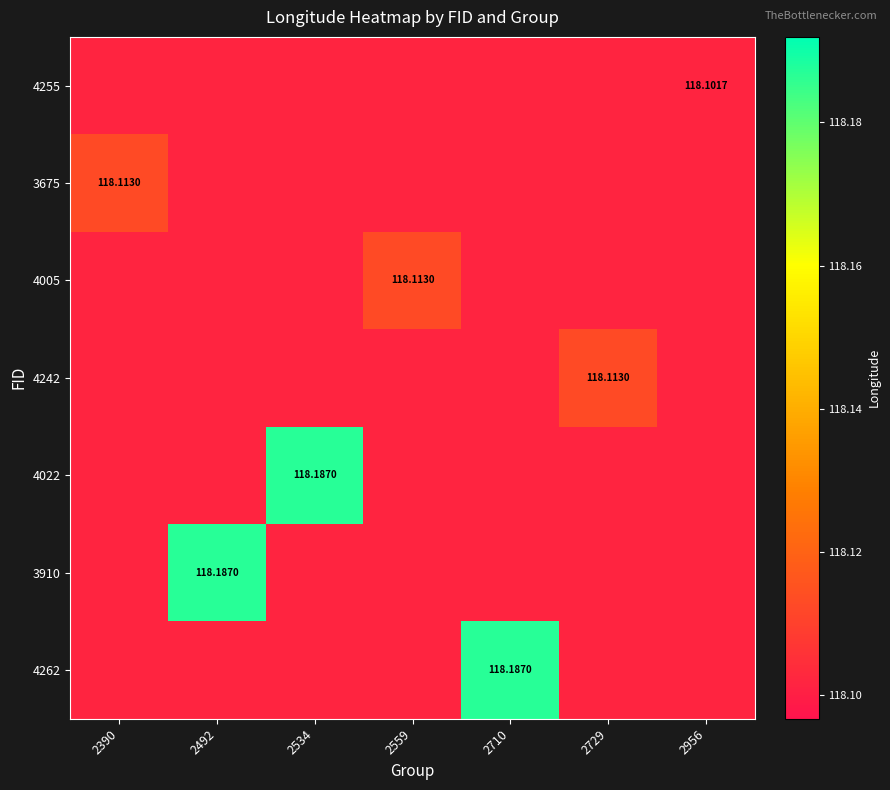

The value of 3910 at 2729 is 118.1. True or false?

True